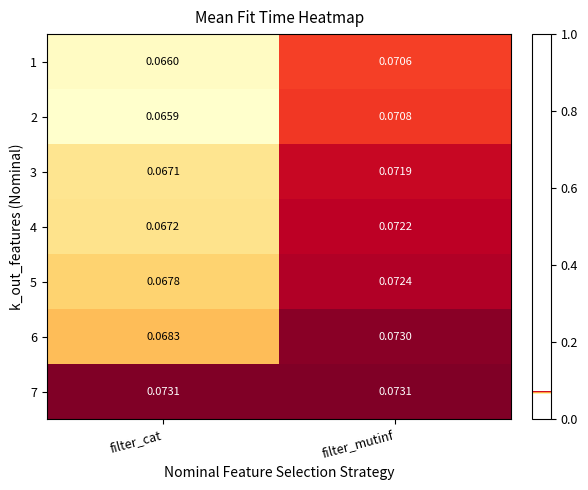

Which series has the widest spread of values?

4